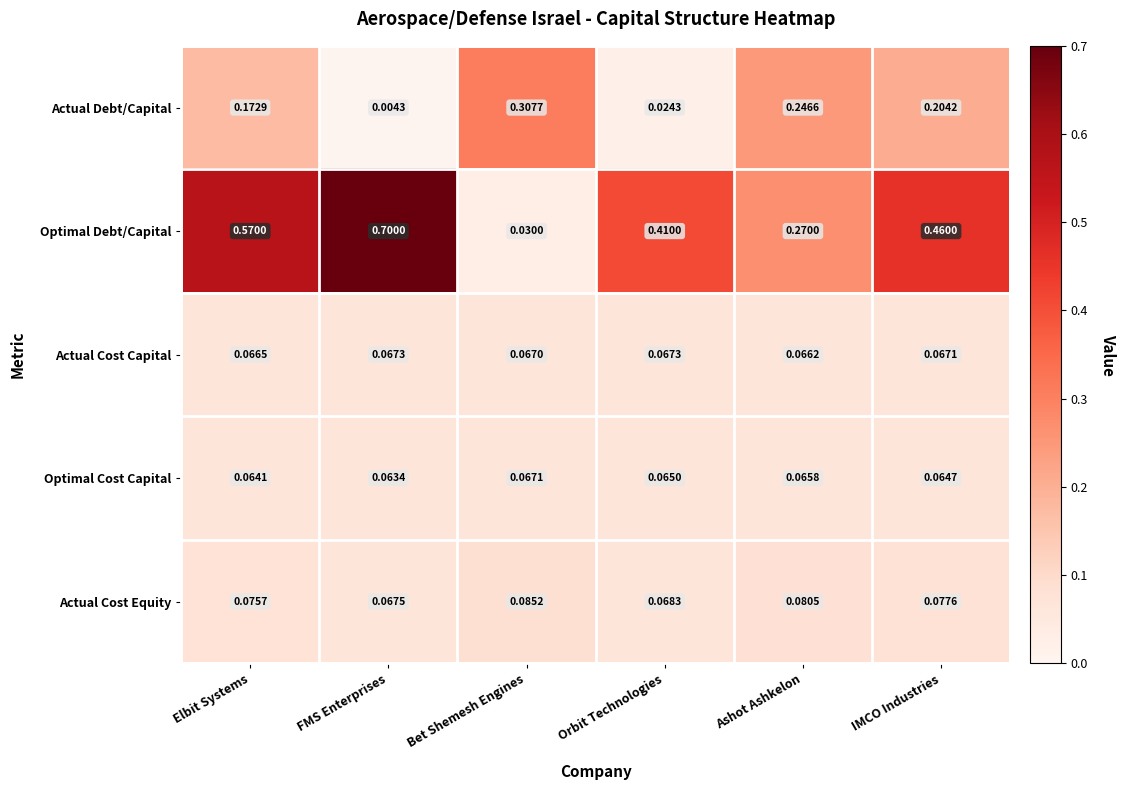

At which label does Optimal Debt/Capital reach its minimum?

Bet Shemesh Engines